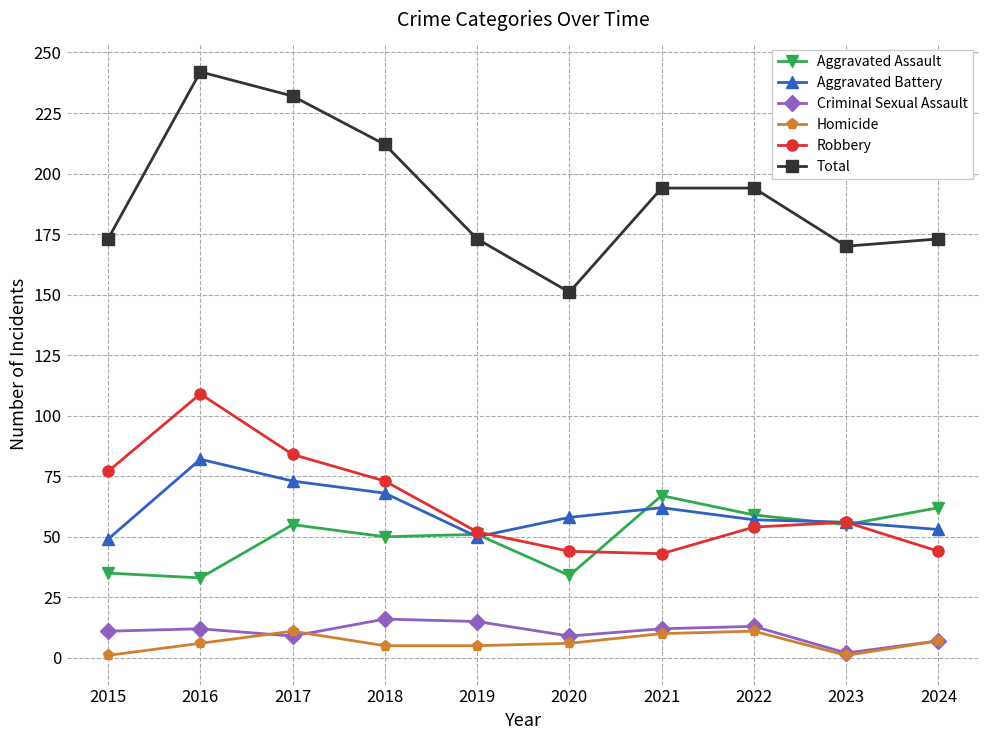

True or false: Aggravated Assault has a value of 50 at 2018.

True